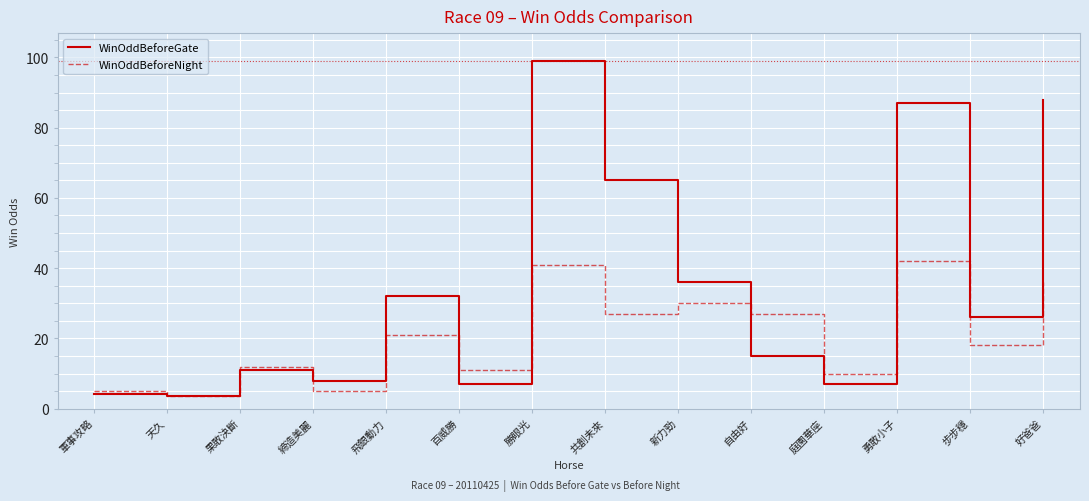

Rank the series at 好爸爸 from lowest to highest value.

WinOddBeforeNight, WinOddBeforeGate